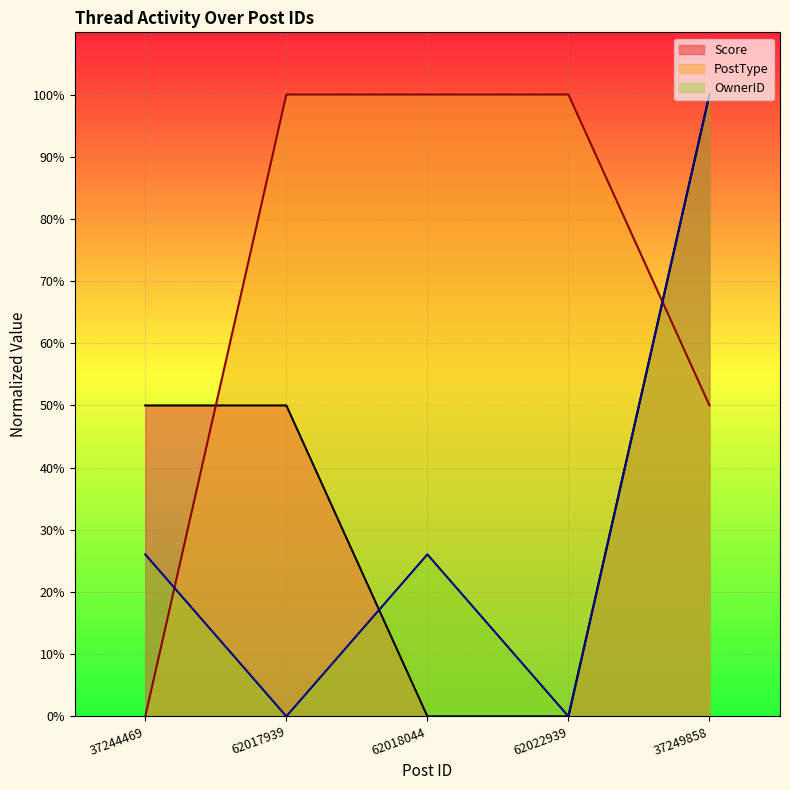

Reading right to left, what are all the values shown in this chart?

Score: 1.0	0.0	0.0	0.5	0.5
PostType: 0.5	1.0	1.0	1.0	0.0
OwnerID: 1.0	0.0	0.3	0.0	0.3